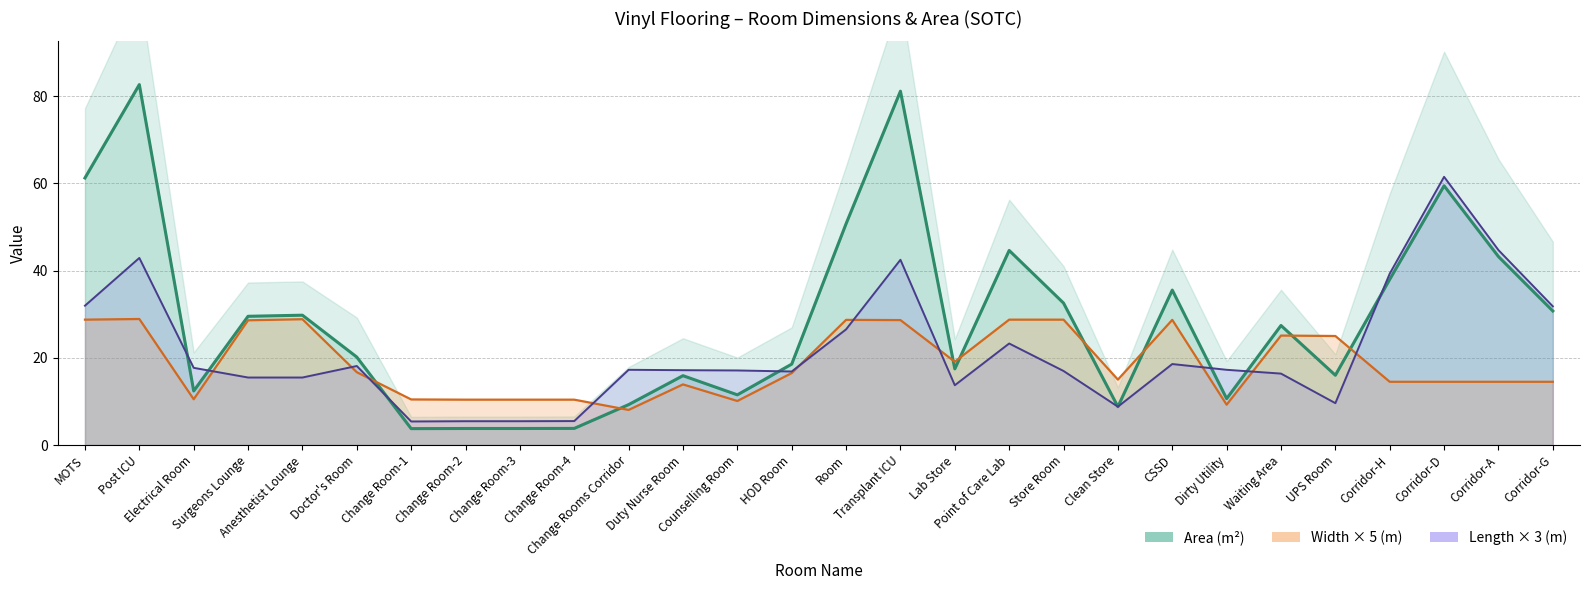

What is the total value across all series at Corridor-G?

77.0